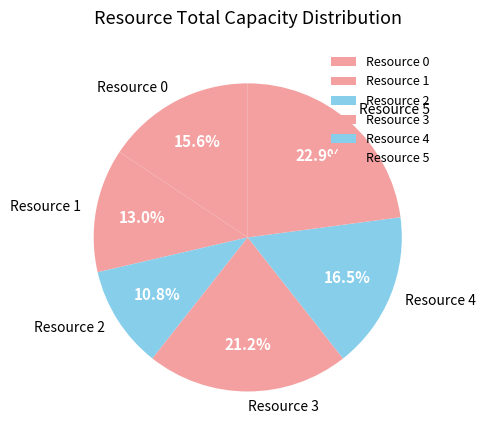

Count the number of slices in the pie.

6